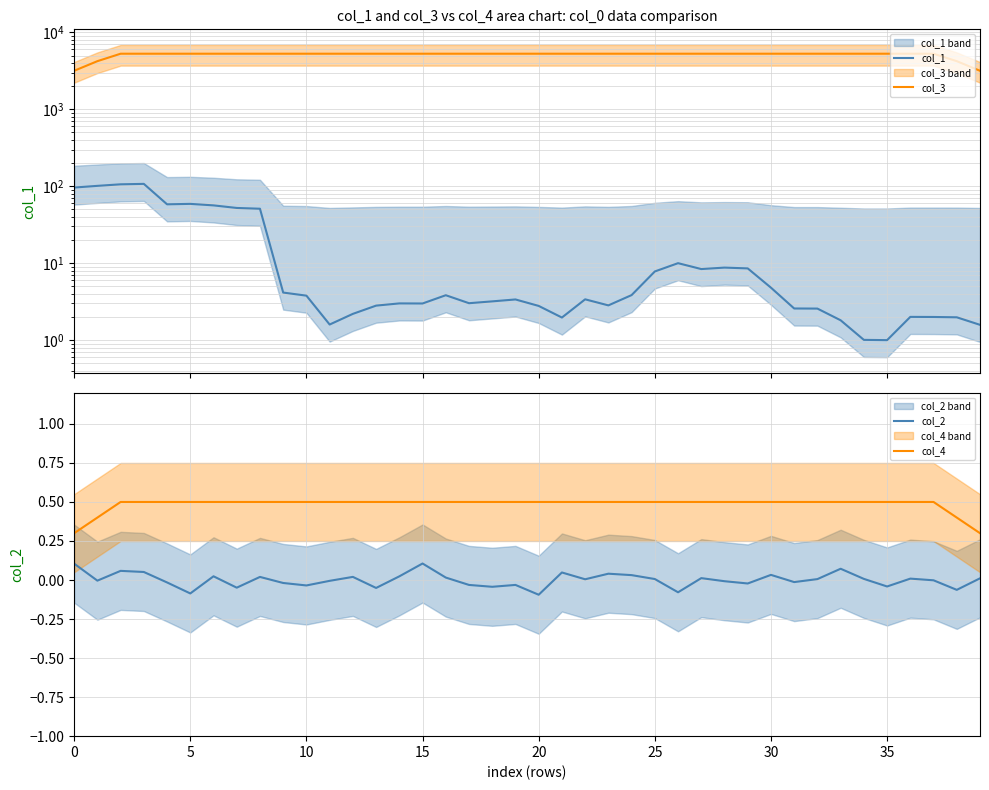

True or false: col_4 and col_2 intersect in this chart.

False